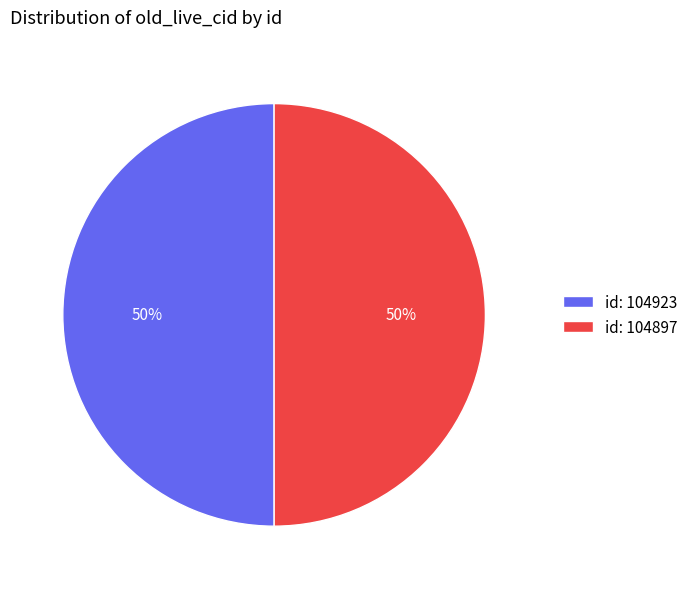

True or false: id: 104897 accounts for 43% of the total.

False